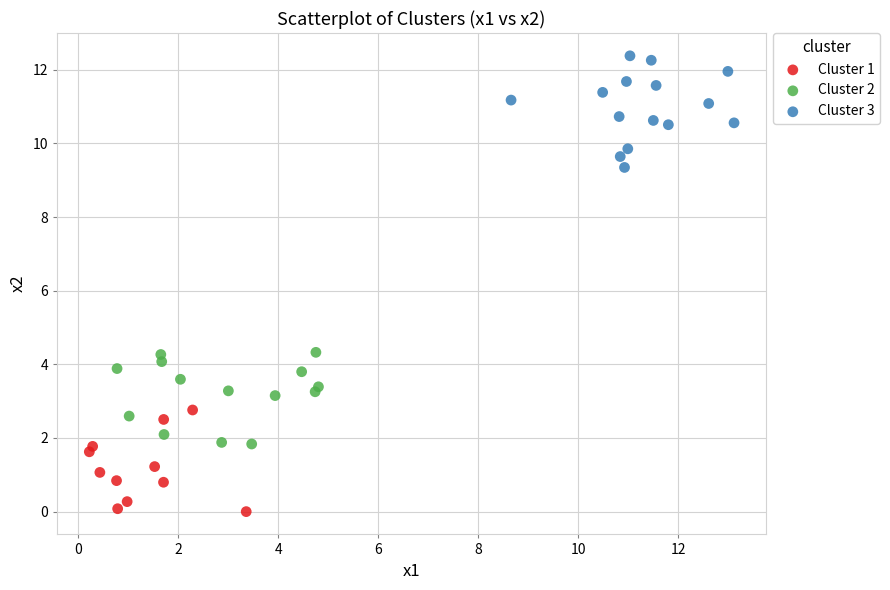

Which series contains the lowest Y value?

Cluster 1